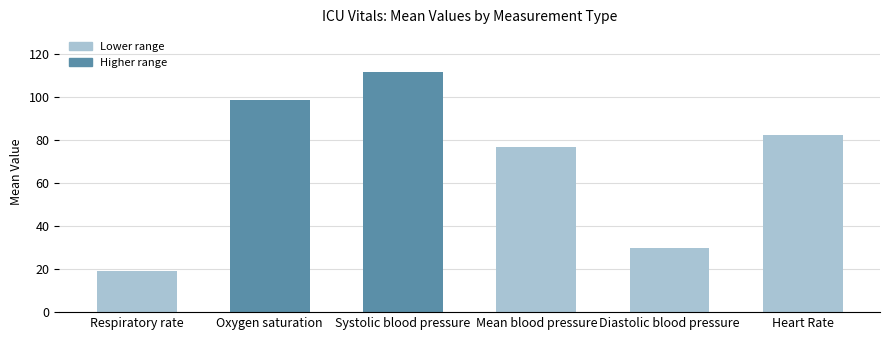

What is the difference between the maximum and second lowest values?

81.8